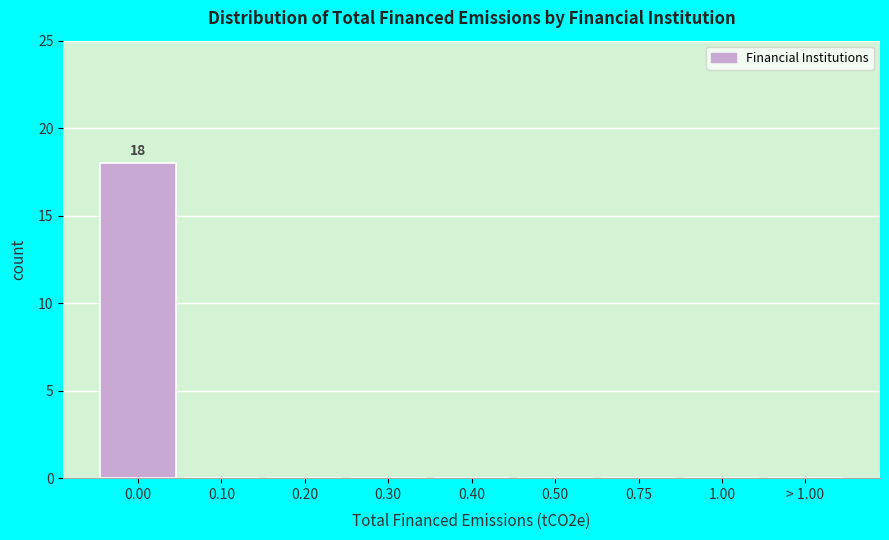

Reading left to right, transcribe all the data shown in this chart.

0.00=18	0.10=0	0.20=0	0.30=0	0.40=0	0.50=0	0.75=0	1.00=0	> 1.00=0